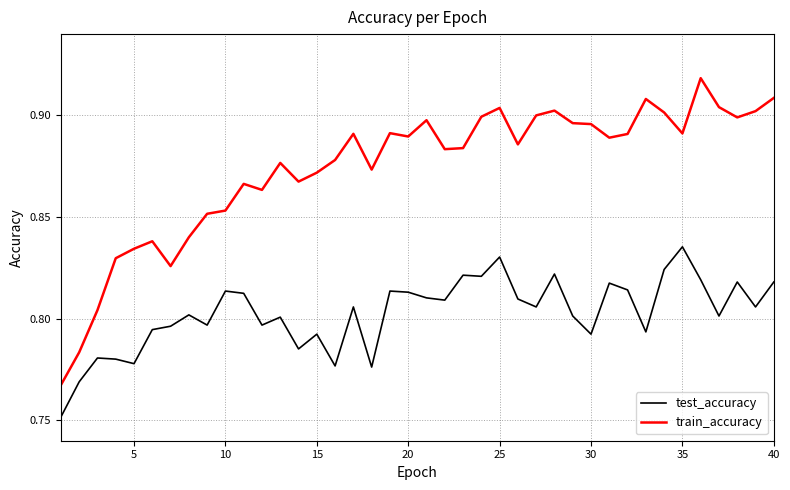

Does the chart have visible grid lines?

Yes